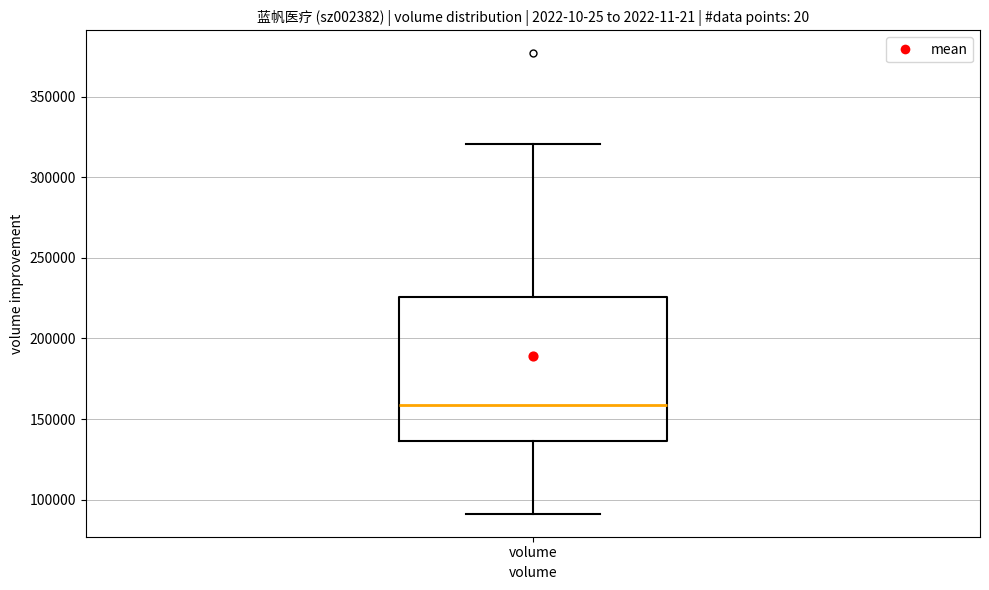

Read this box plot against the y-axis: the position of the median line, the range covered by the box, and the ends of both whiskers. The values are not printed on the chart, so give them approximately, as read against the axis.

median 160000, box 135000 to 225000, whiskers 90000 to 320000